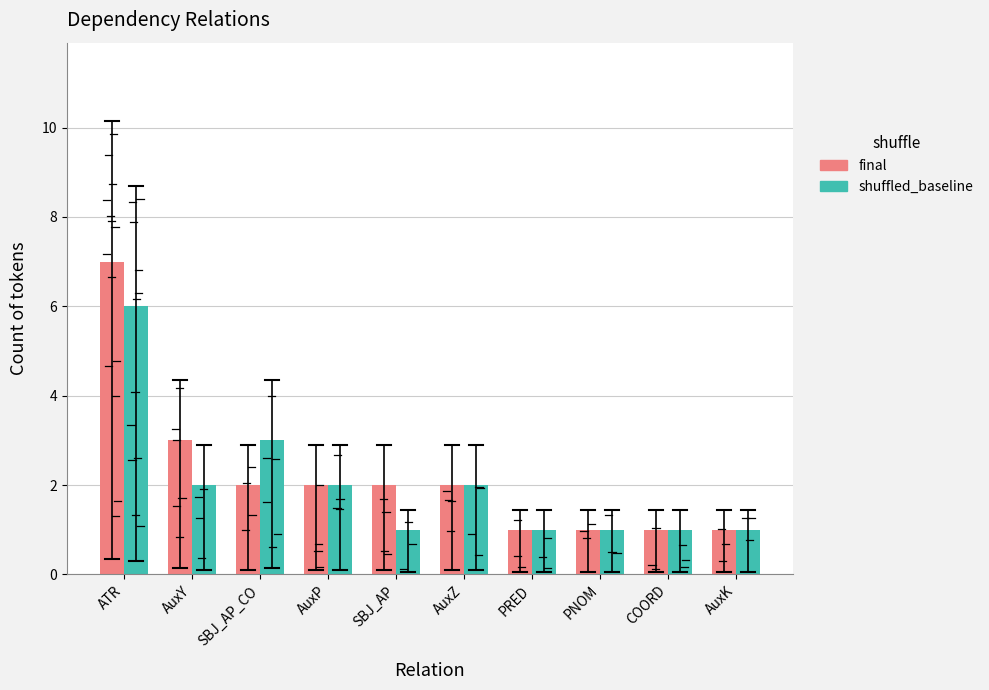

Which series has the largest total across all categories?

final